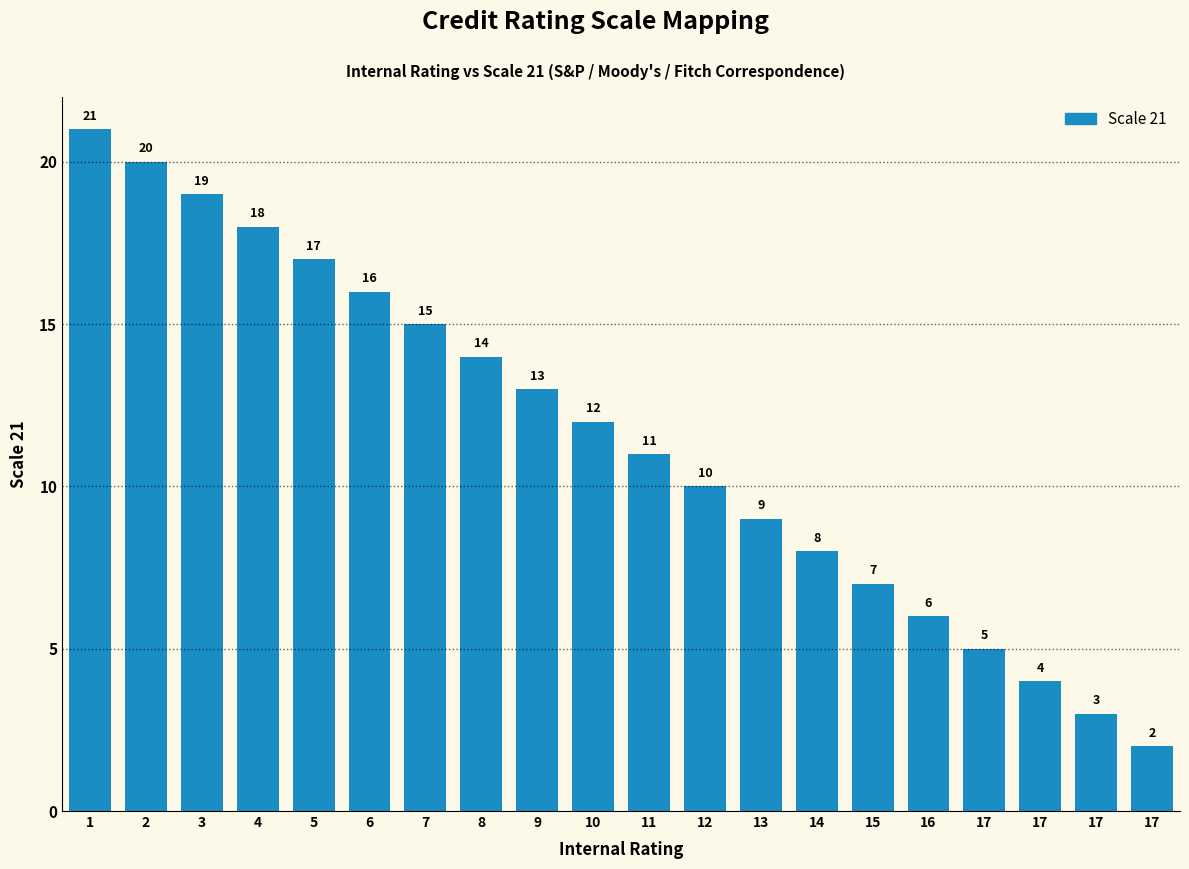

Which label corresponds to the largest value in the chart?

1